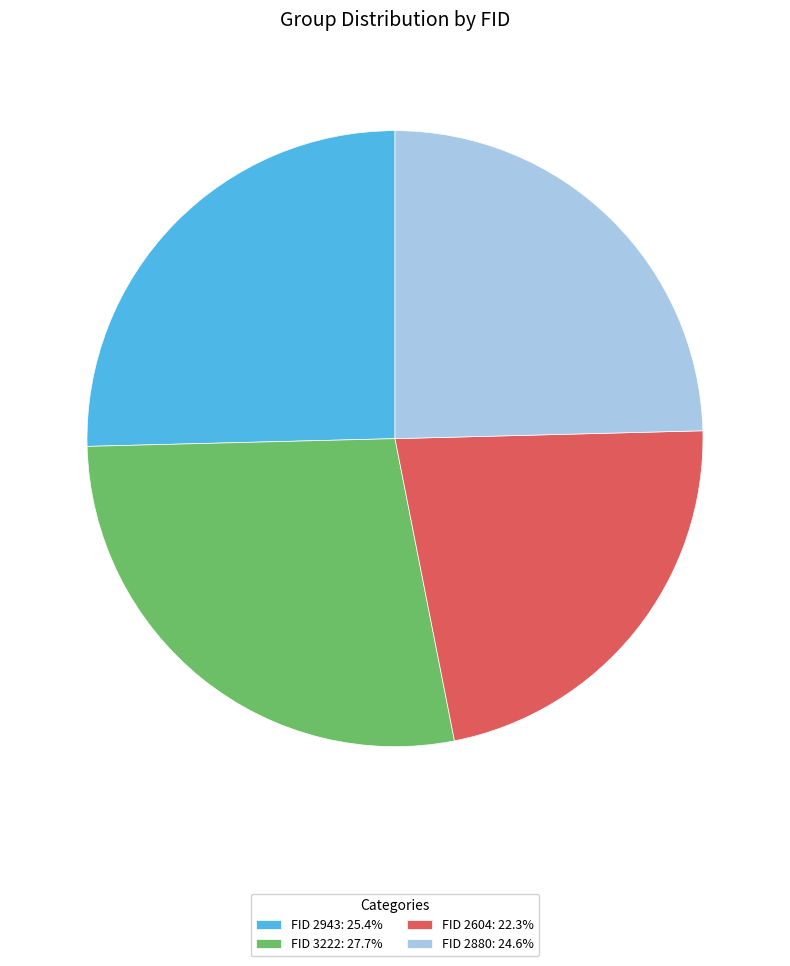

Combined, do FID 2943: 25.4% and FID 3222: 27.7% account for over 50%?

Yes